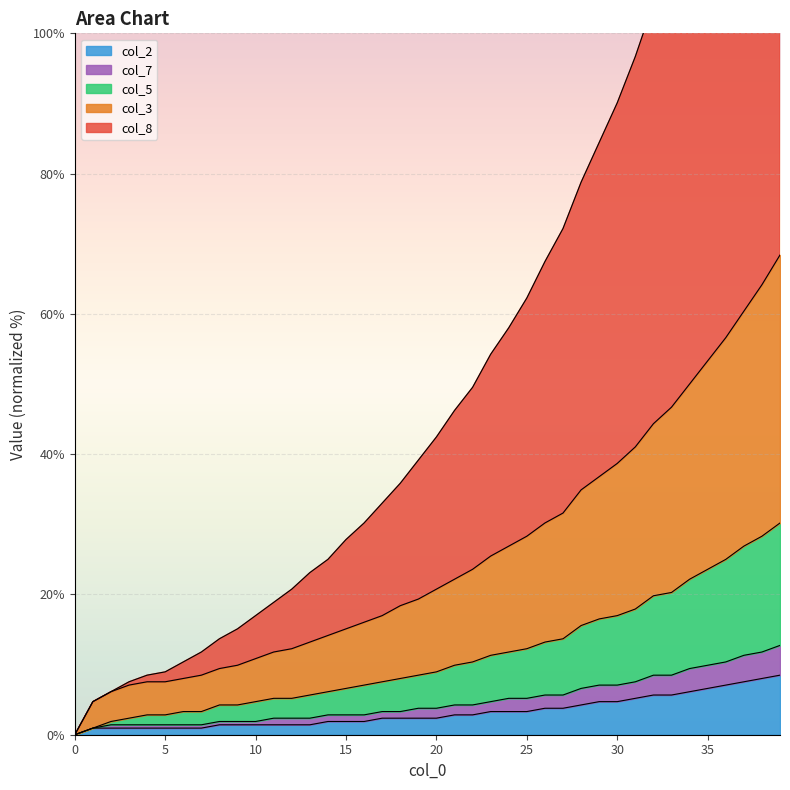

True or false: col_8 and col_1 cross at least once.

False